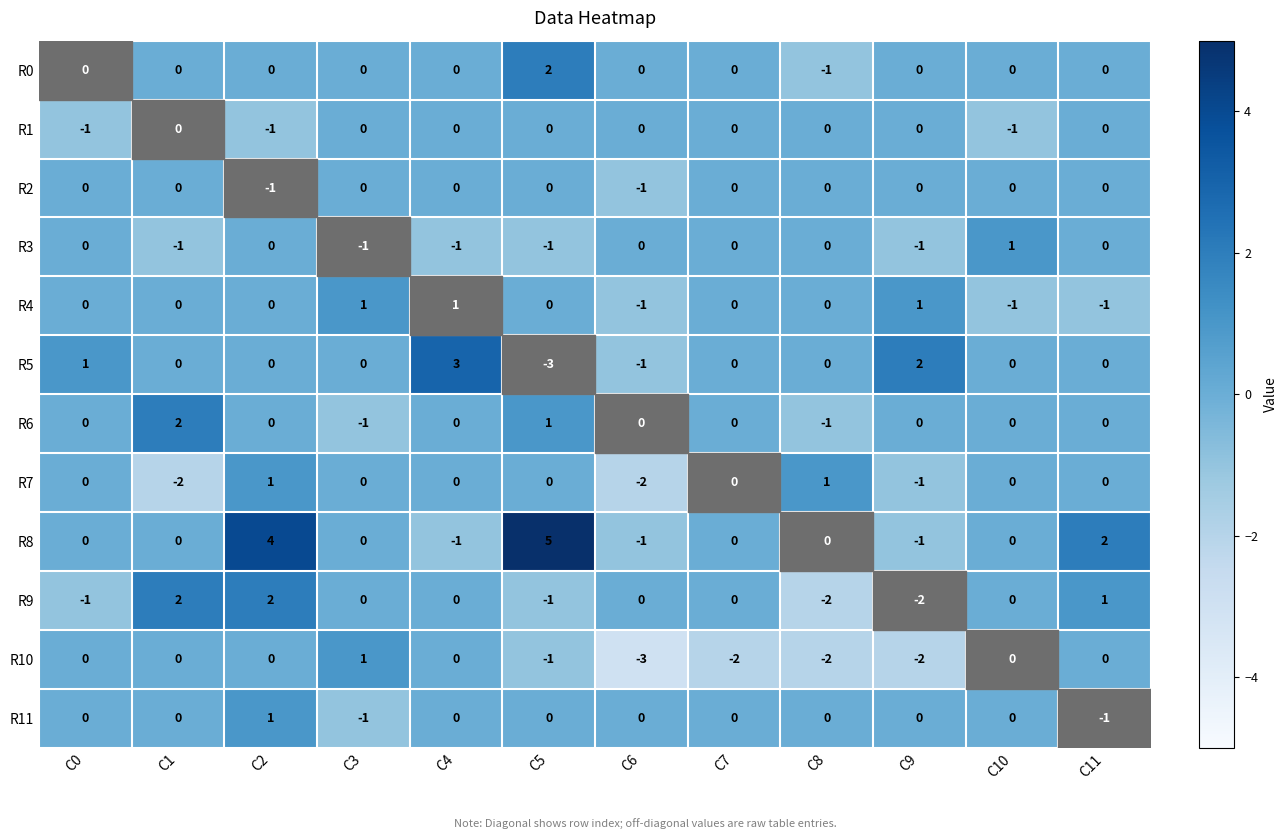

What is the maximum value shown in the chart?

5